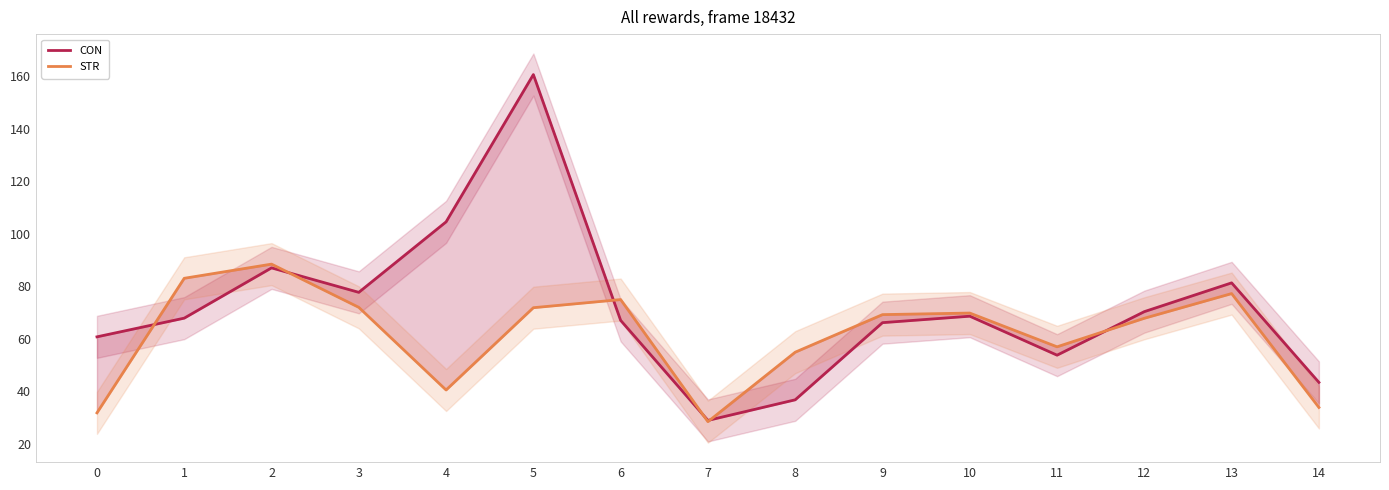

Reading right to left, extract all data points from this chart.

CON: 14=43.4	13=81.3	12=70.3	11=53.8	10=68.6	9=66.2	8=36.8	7=28.9	6=67.0	5=160.6	4=104.5	3=77.7	2=87.0	1=67.9	0=60.8
STR: 14=33.9	13=77.2	12=67.8	11=57.0	10=69.8	9=69.2	8=54.9	7=28.5	6=74.9	5=71.8	4=40.5	3=72.0	2=88.4	1=83.0	0=31.8